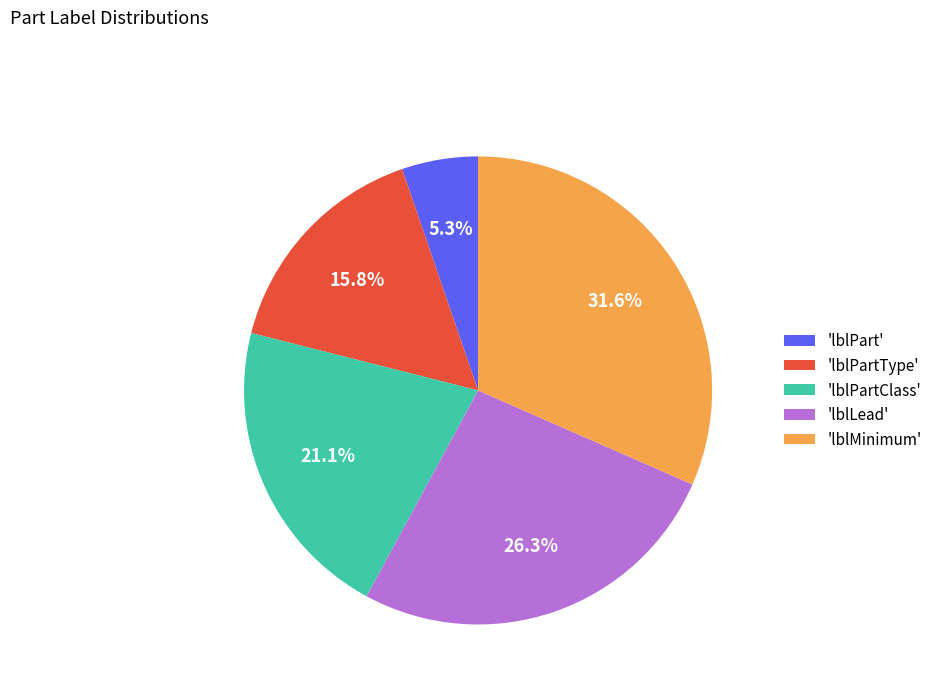

Between 'lblPart' and 'lblPartClass', which is larger?

'lblPartClass'